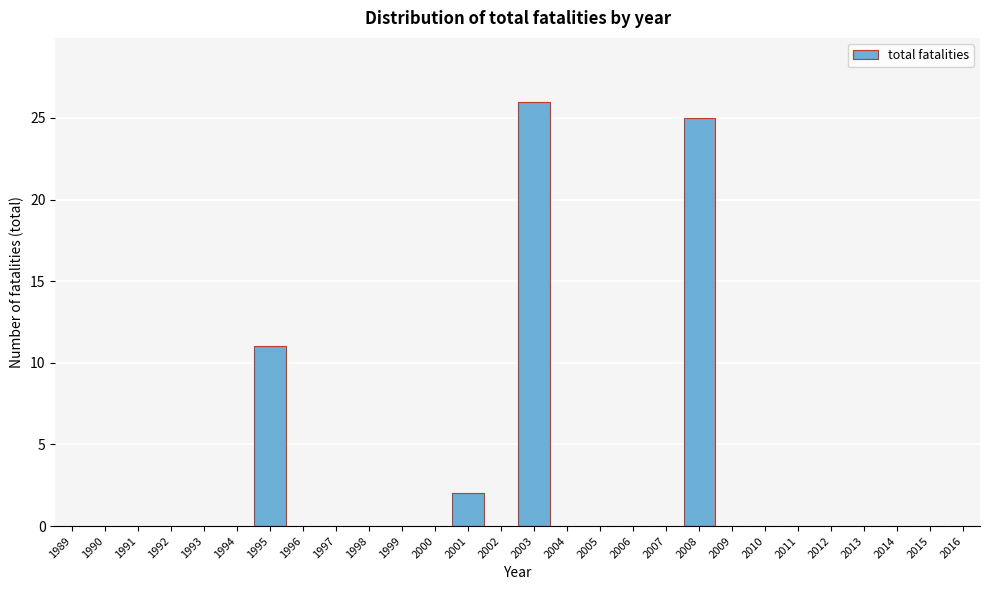

Reading left to right, list all the values displayed in this chart.

1989=0	1990=0	1991=0	1992=0	1993=0	1994=0	1995=11	1996=0	1997=0	1998=0	1999=0	2000=0	2001=2	2002=0	2003=26	2004=0	2005=0	2006=0	2007=0	2008=25	2009=0	2010=0	2011=0	2012=0	2013=0	2014=0	2015=0	2016=0